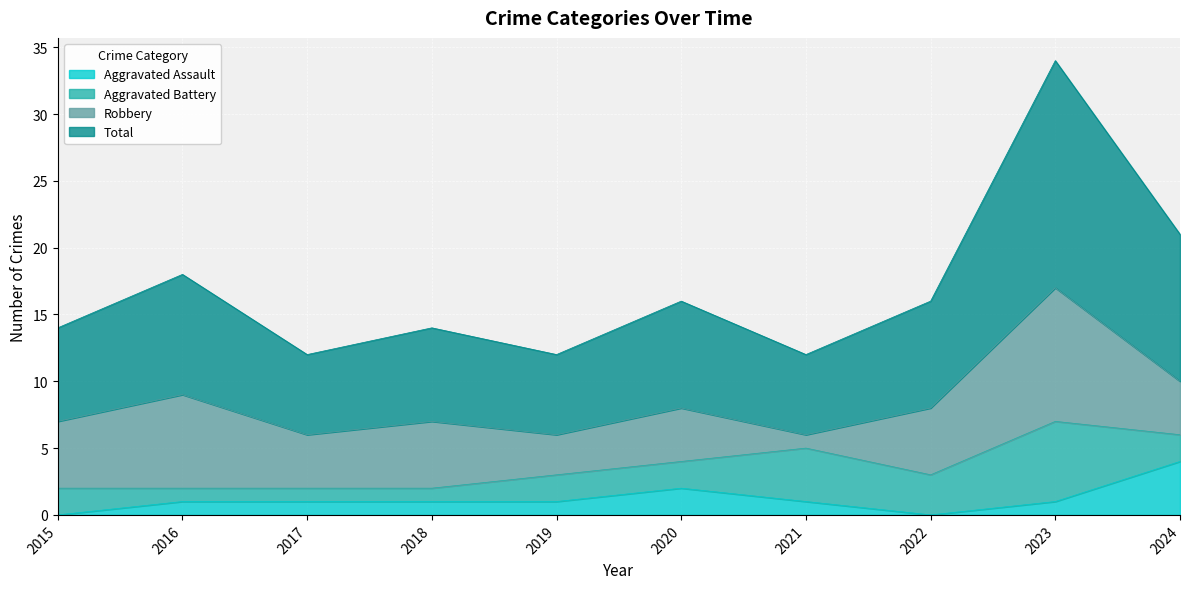

Which has a higher value, 2022 or 2019?

2019